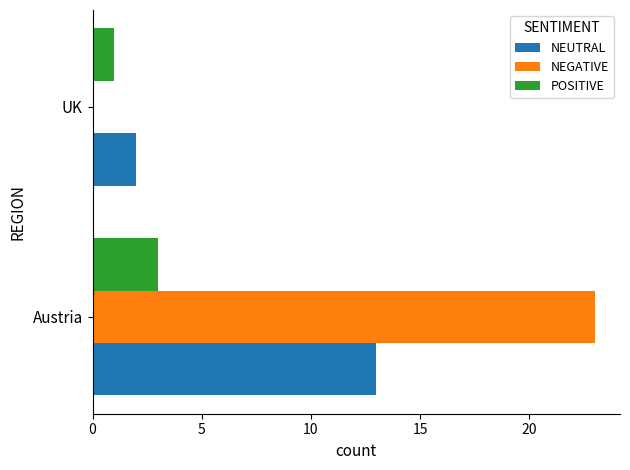

Is it true that POSITIVE equals 5 at Austria?

False